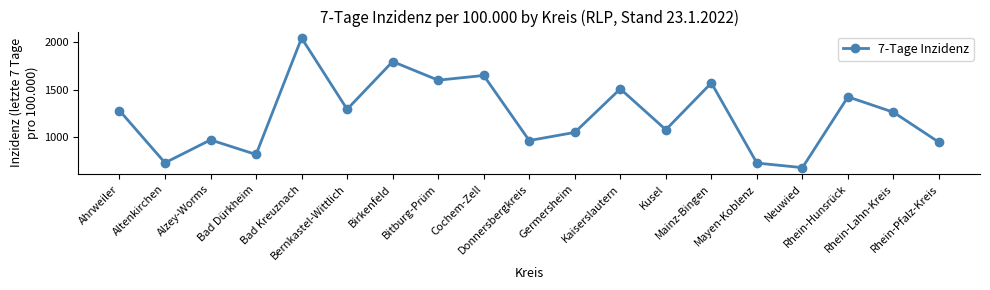

What is the sum of all values?

23344.8